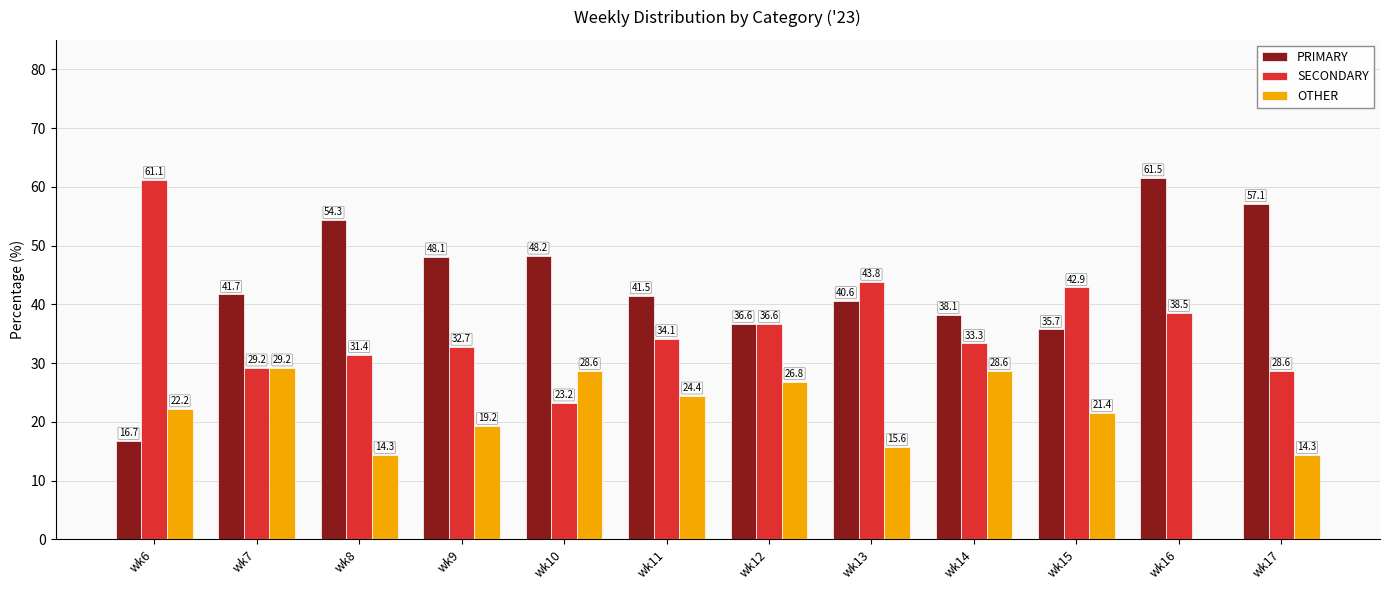

What value does the PRIMARY series have at wk13?

40.6